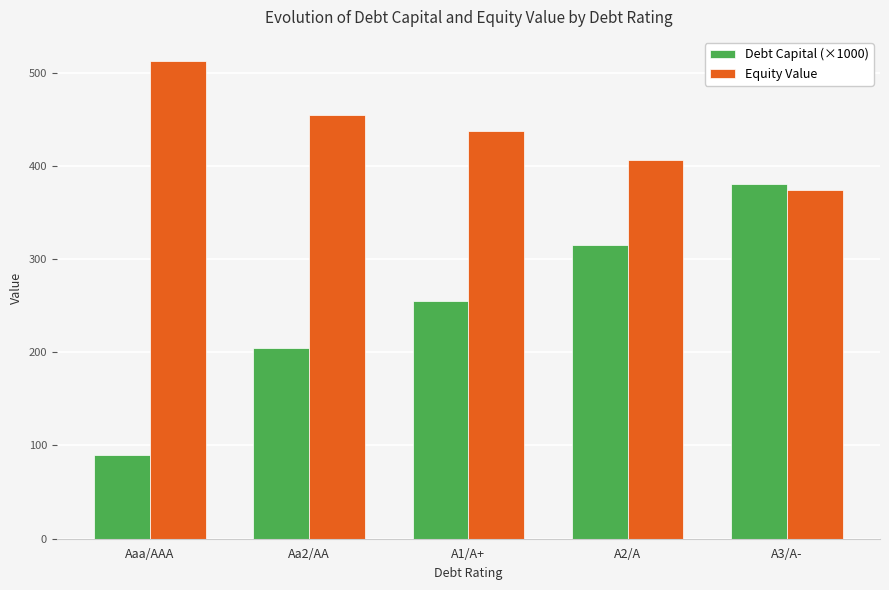

At which category does the chart reach its minimum across all series?

Aaa/AAA